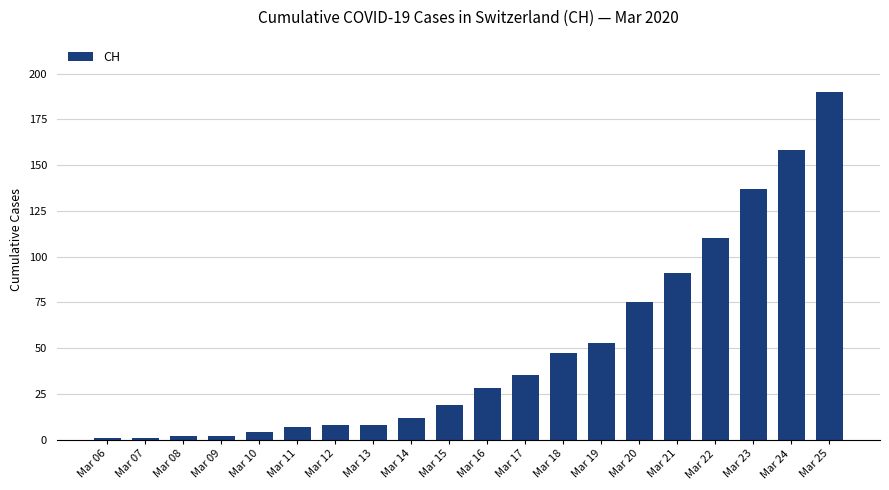

Reading left to right, extract all data points from this chart.

Mar 06=1	Mar 07=1	Mar 08=2	Mar 09=2	Mar 10=4	Mar 11=7	Mar 12=8	Mar 13=8	Mar 14=12	Mar 15=19	Mar 16=28	Mar 17=35	Mar 18=47	Mar 19=53	Mar 20=75	Mar 21=91	Mar 22=110	Mar 23=137	Mar 24=158	Mar 25=190